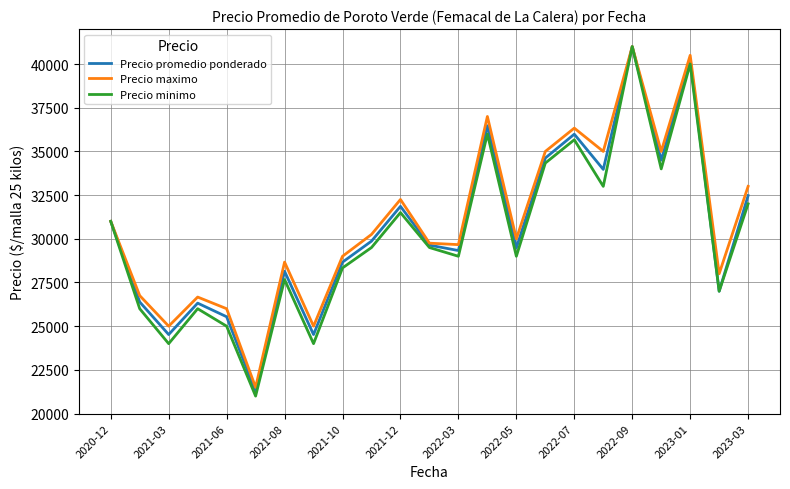

Which series has the widest spread of values?

Precio minimo